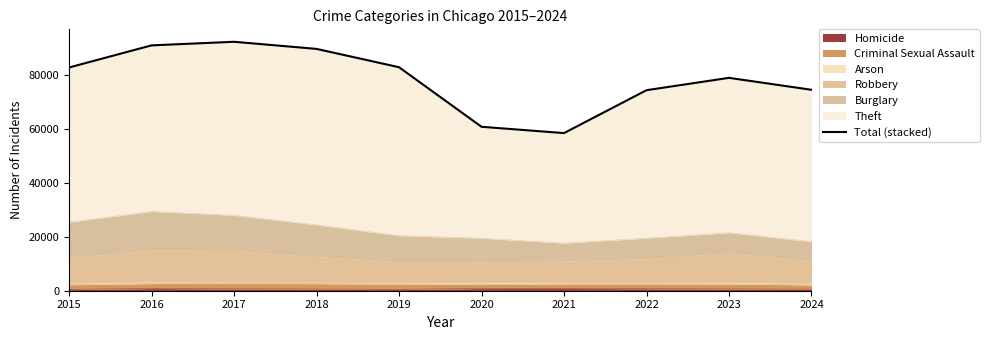

What is the average value?

78608